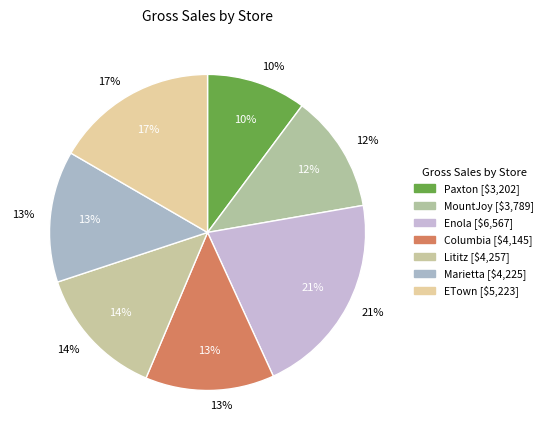

What percentage is the Enola slice, to the nearest percent?

21%